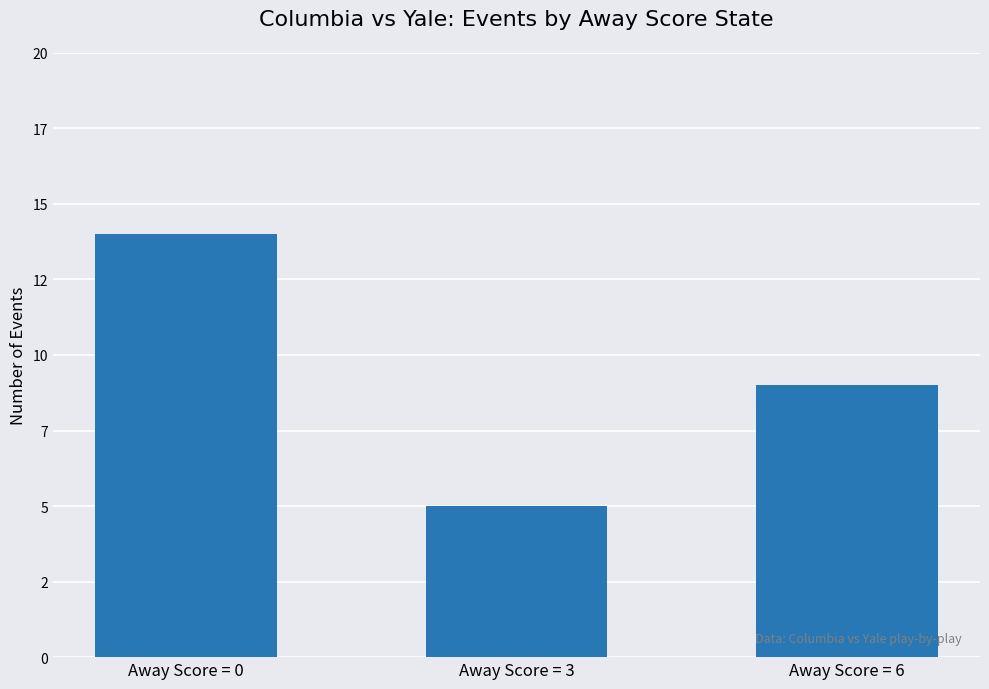

How many values are between 5 and 14?

3